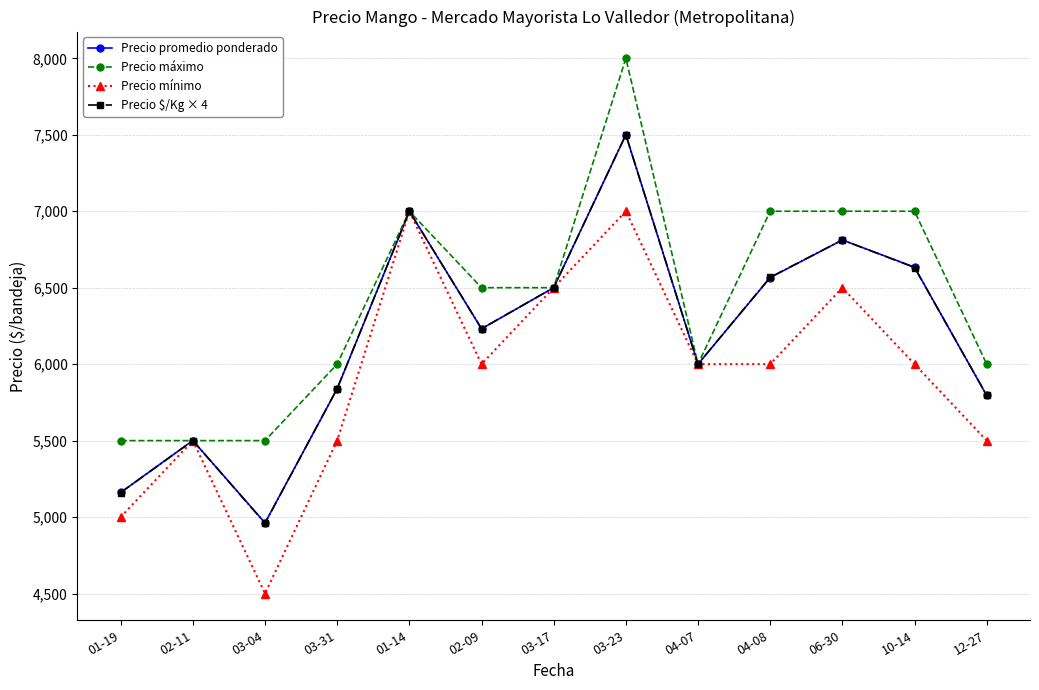

Count the number of data series in this chart.

4